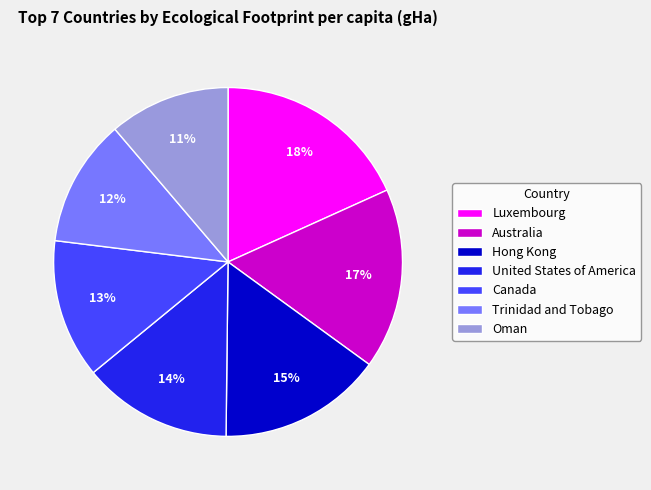

Does any single category account for the majority?

No